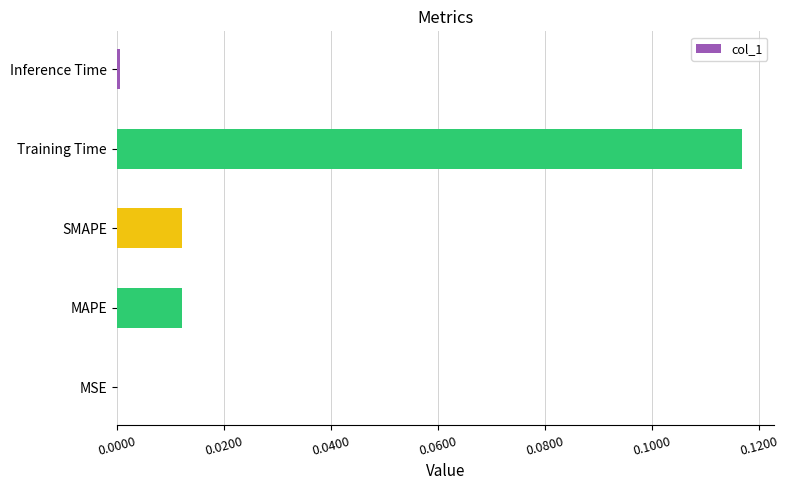

Which label corresponds to the largest value in the chart?

Training Time